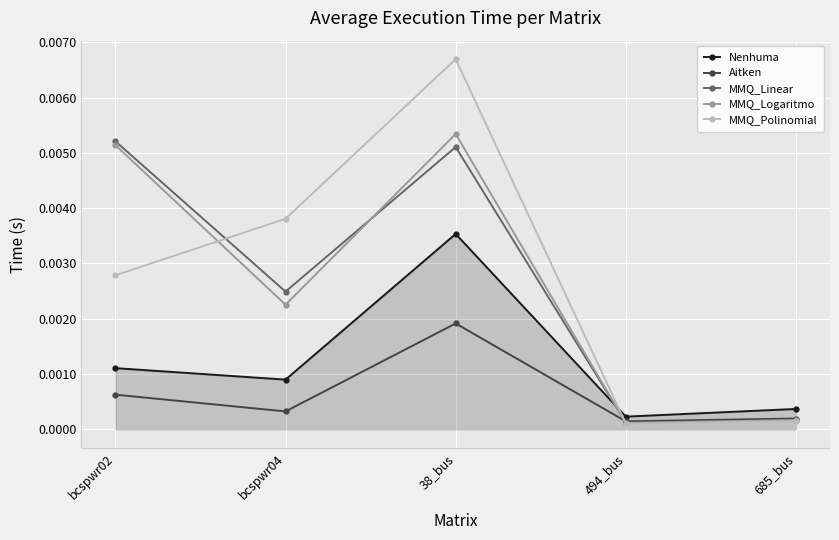

At which category does the chart reach its peak across all series?

38_bus